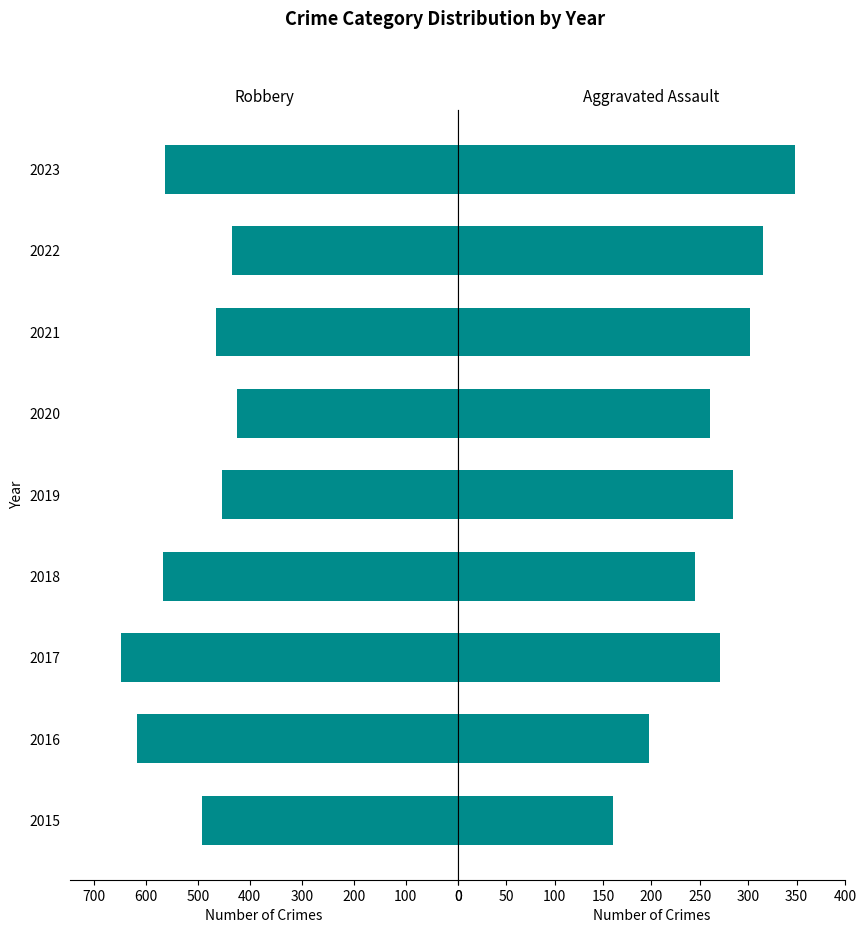

What is the value of the Aggravated Assault bar at the 2nd from the left?

198